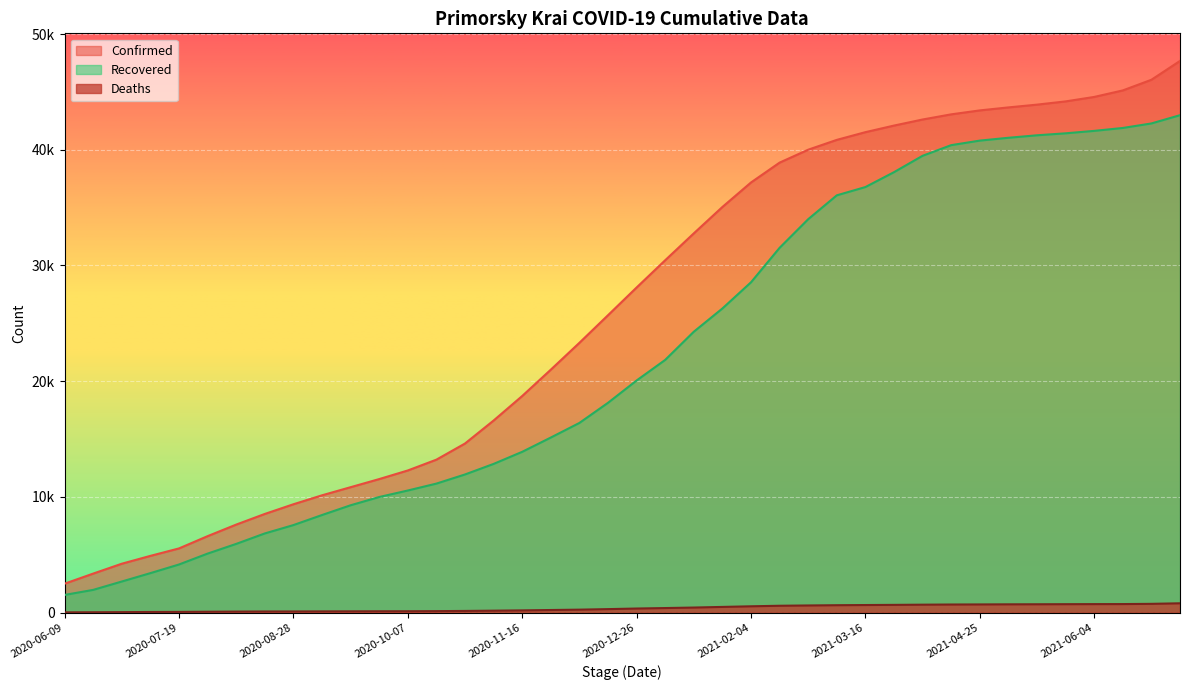

Is the value of Confirmed at 2021-05-25 greater than the value of Deaths at 2020-10-27?

Yes